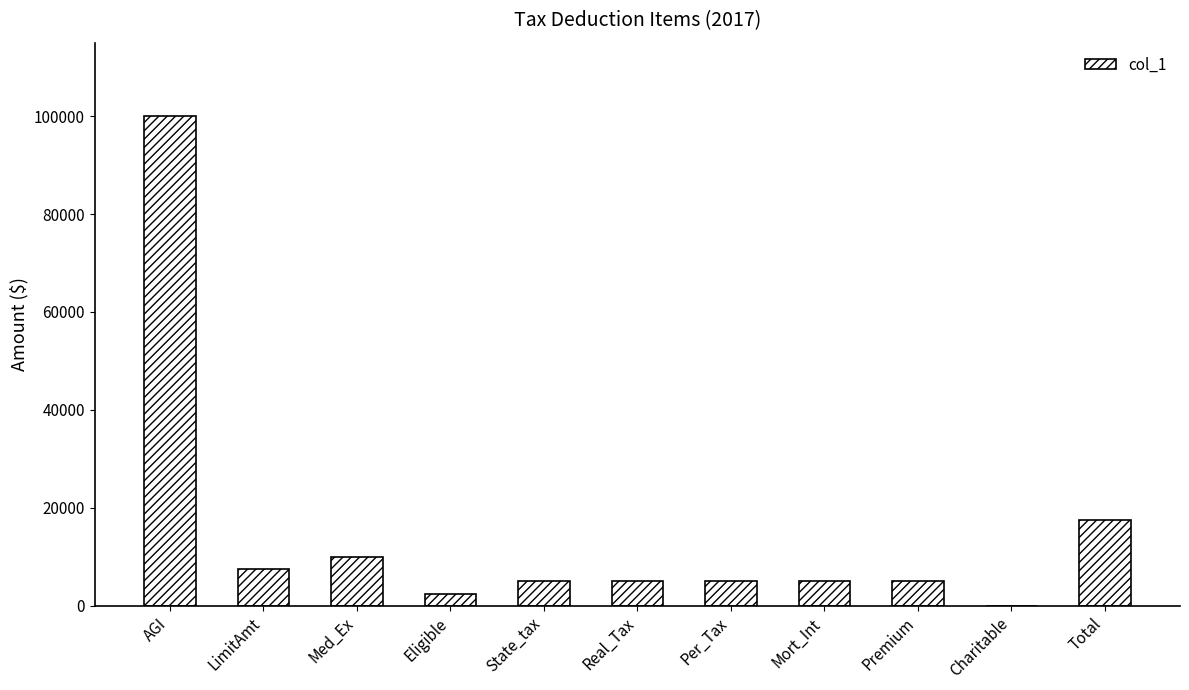

Count the number of categories in the chart.

11